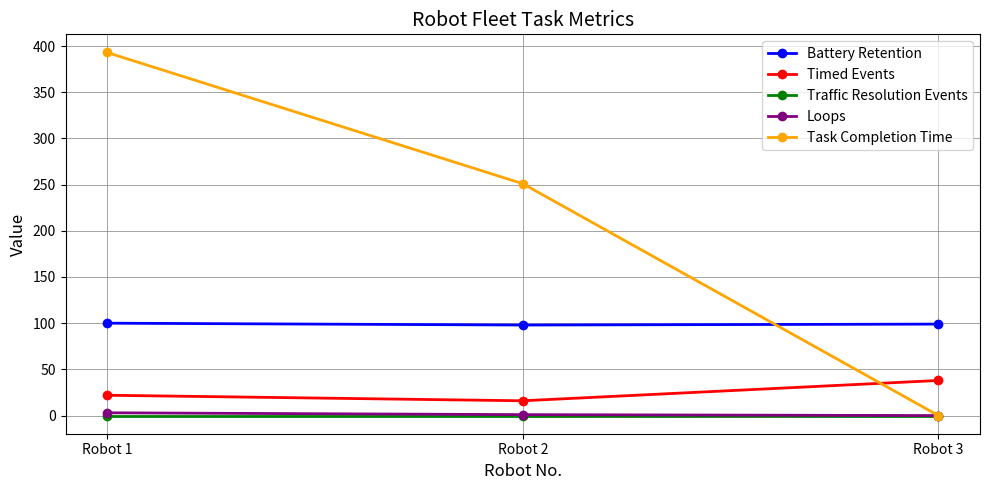

Which series changed the most between Robot 2 and Robot 3?

Task Completion Time